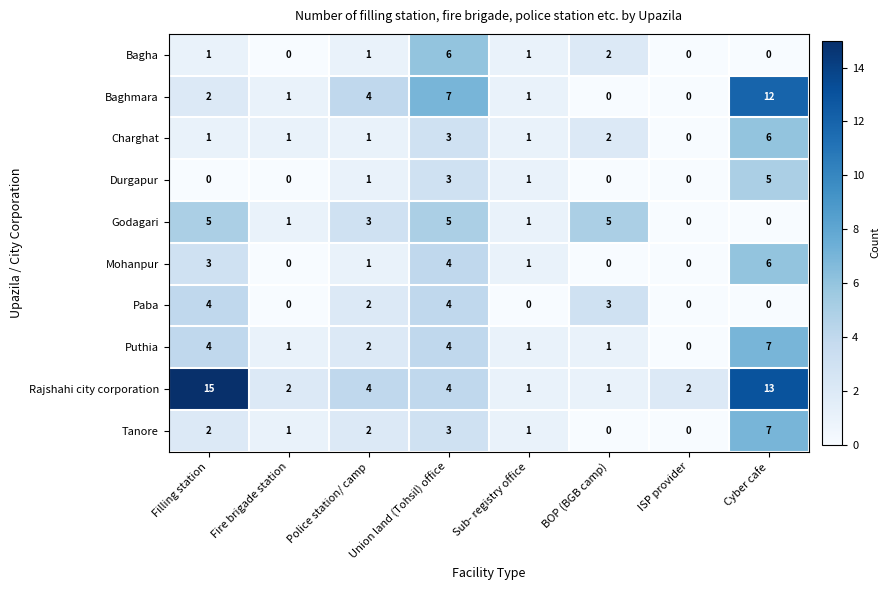

Count the number of data series in this chart.

10